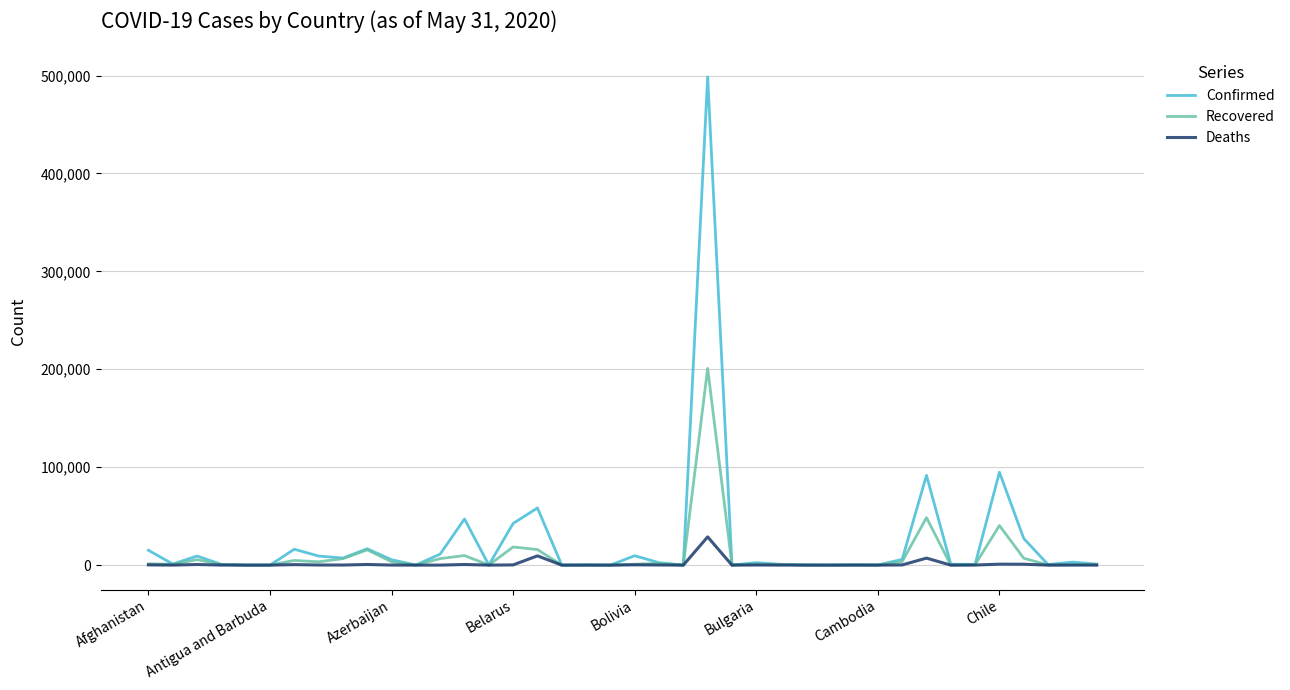

What is the maximum value shown in the chart?

498440